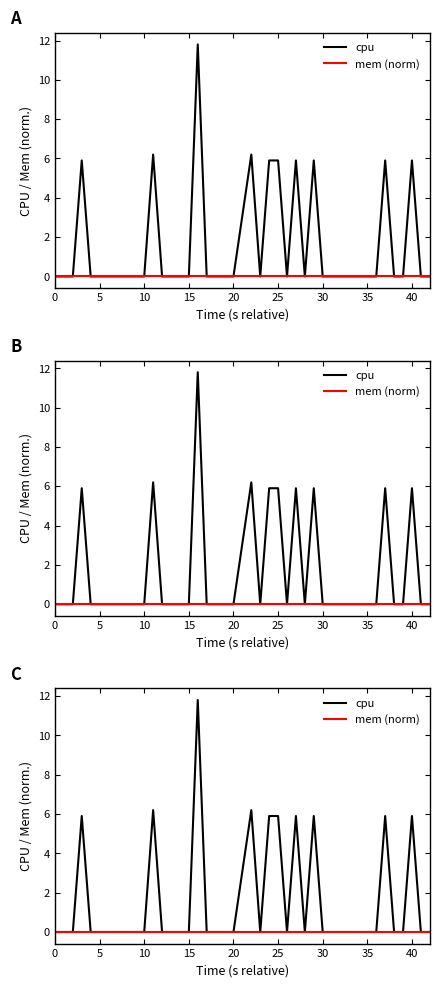

How many series are shown in this chart?

2